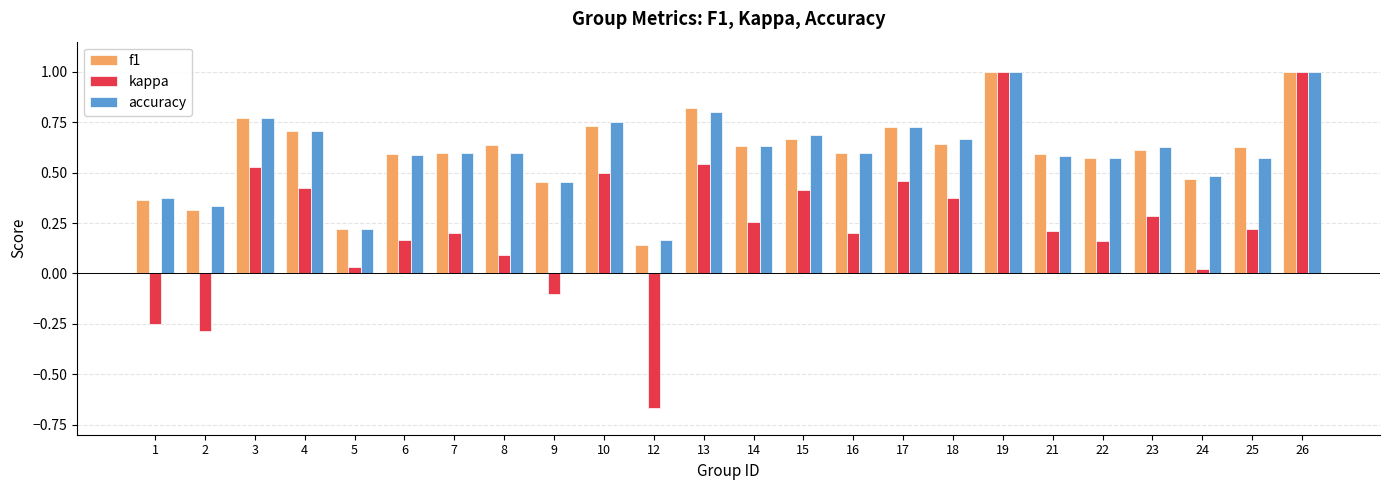

Count the number of data series in this chart.

3